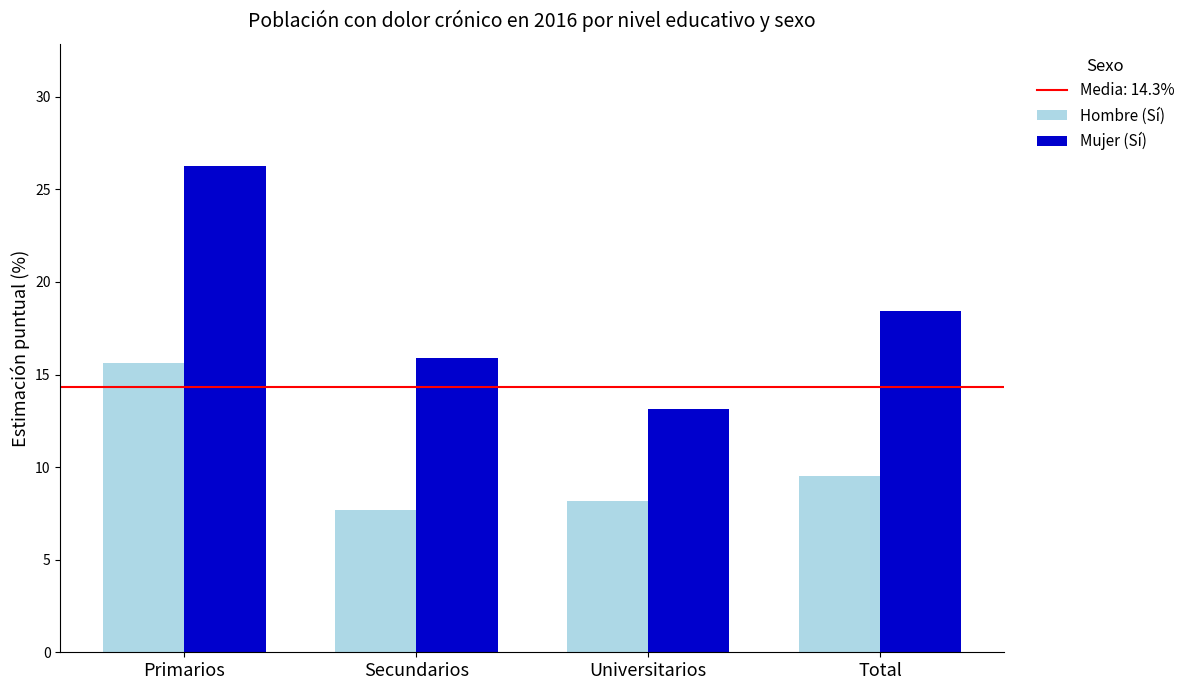

What is the label of the 2nd bar from the right?

Universitarios